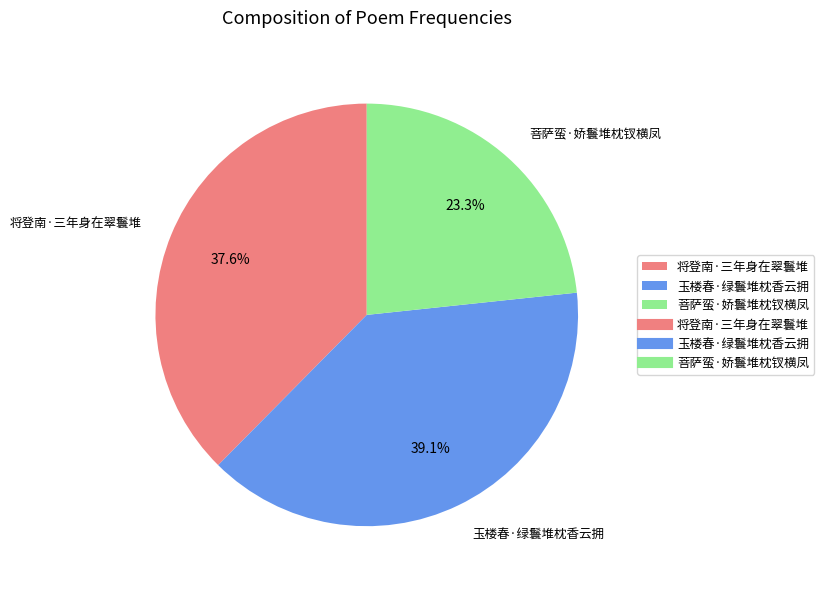

Combined, do 菩萨蛮·娇鬟堆枕钗横凤 and 将登南·三年身在翠鬟堆 account for over 50%?

Yes